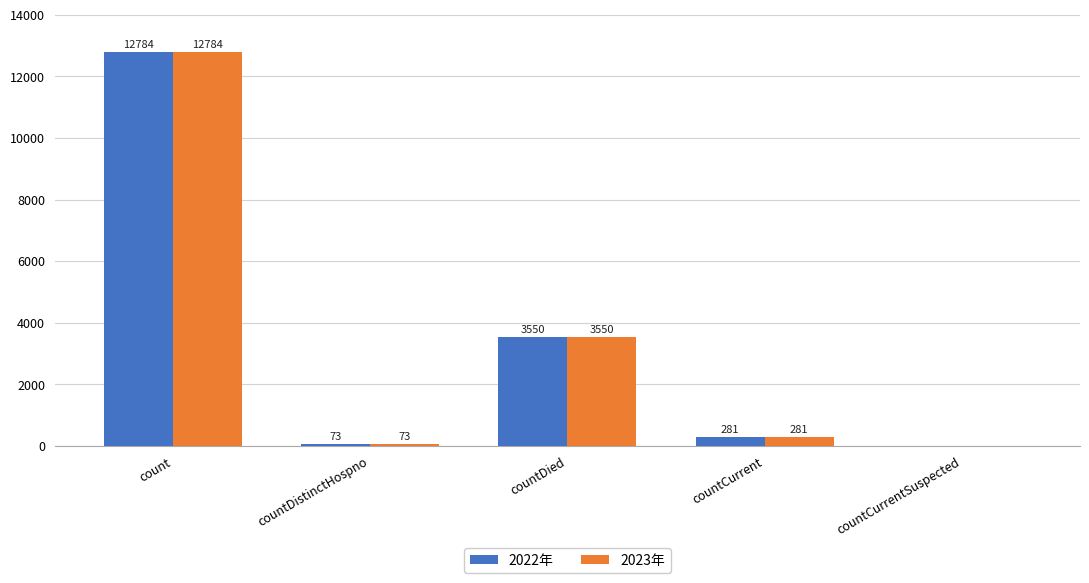

What is the sum of the 2023年 values at countDied and countDistinctHospno?

3623